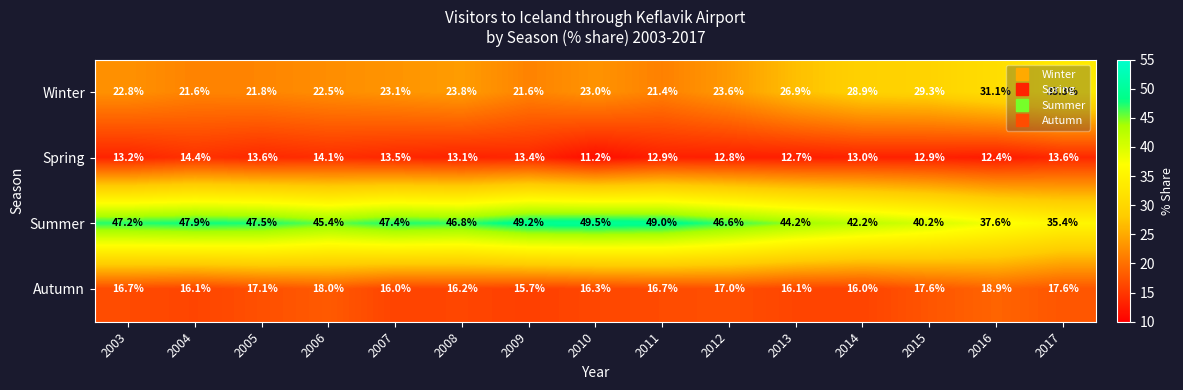

How many distinct data groups are displayed?

4